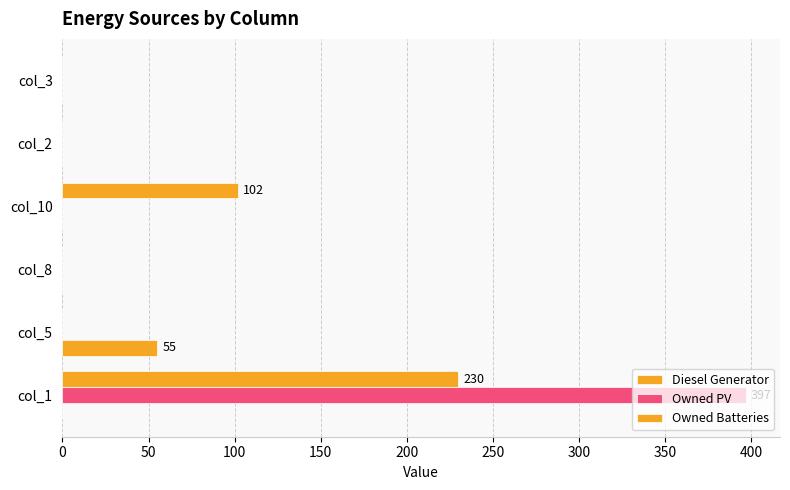

How many data points in Owned Batteries are above 0?

2